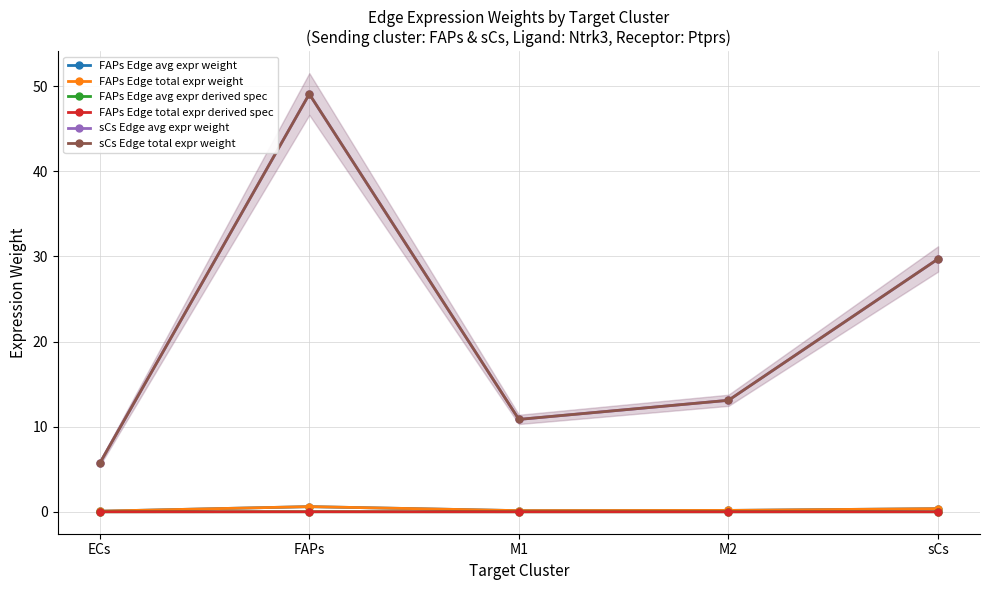

What is the difference between the FAPs Edge total expr weight values at M2 and sCs?

0.2